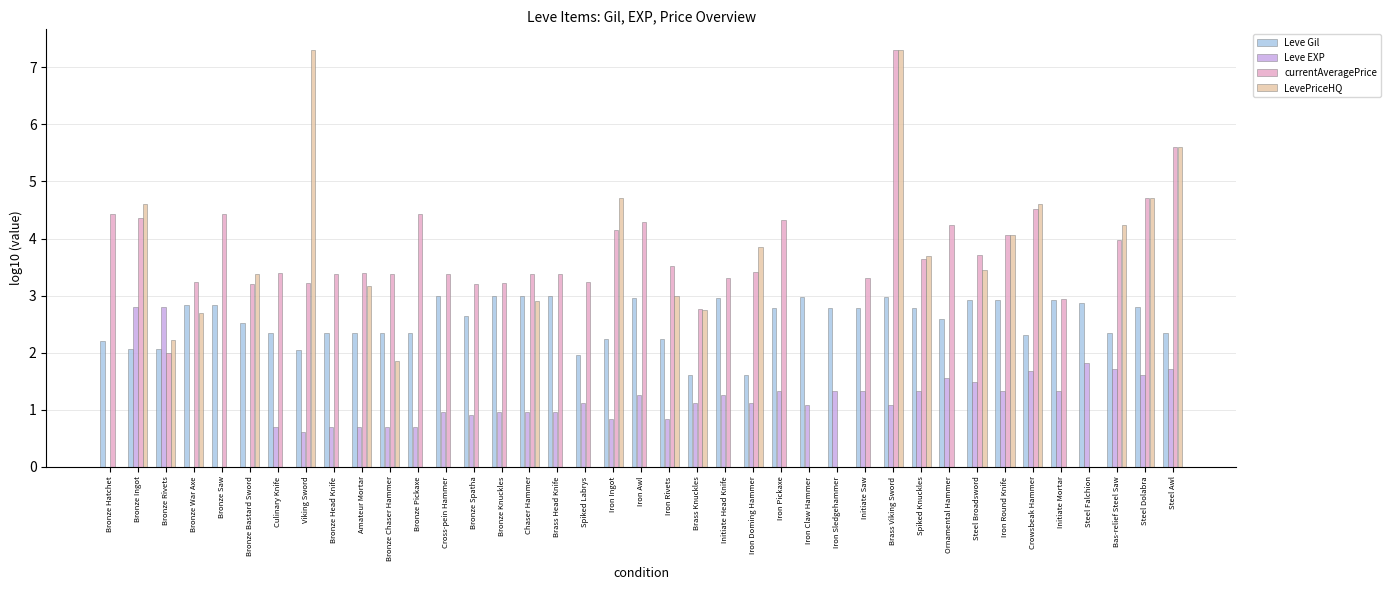

Between Bronze War Axe and Steel Broadsword, which series saw the biggest shift?

Leve EXP